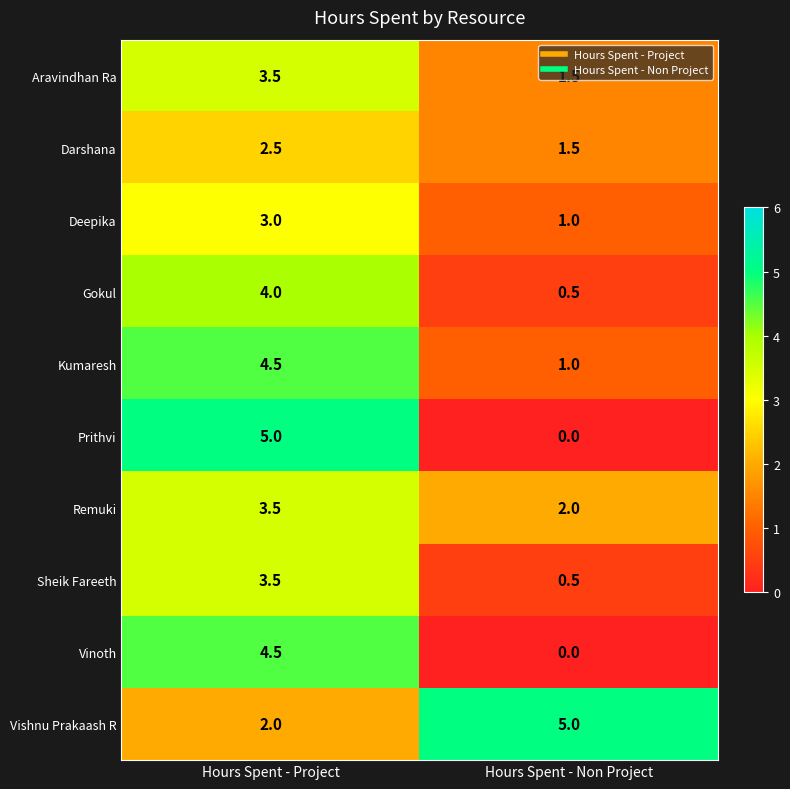

Is it true that Deepika equals 1.5 at Hours Spent - Non Project?

False